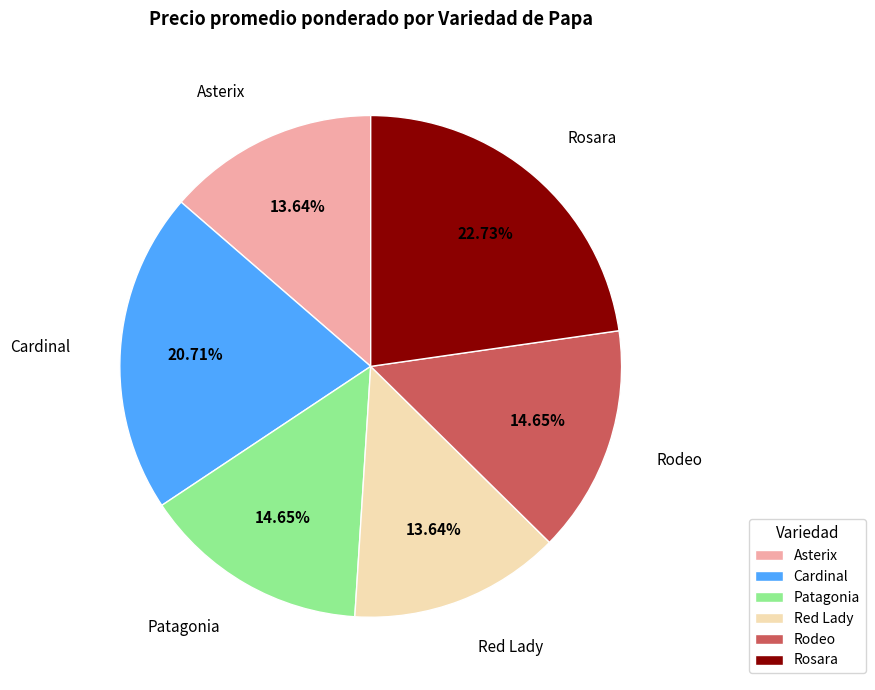

To the nearest percent, what is the combined percentage of Red Lady and Rodeo?

28%